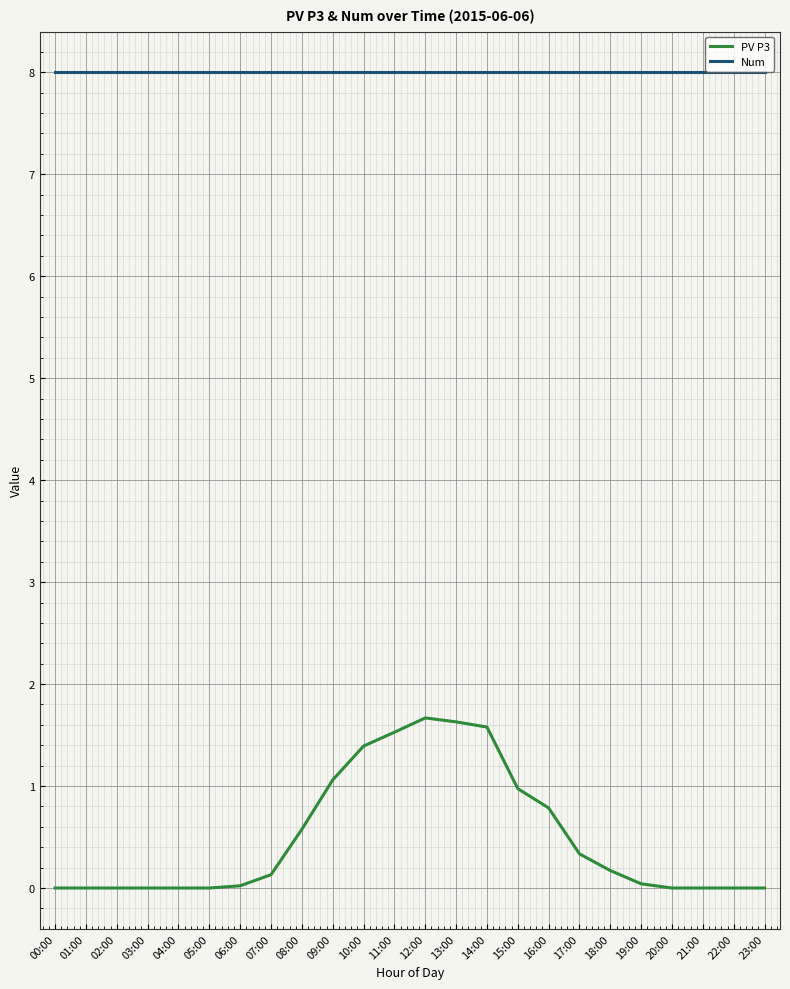

Which series has the largest total across all categories?

Num